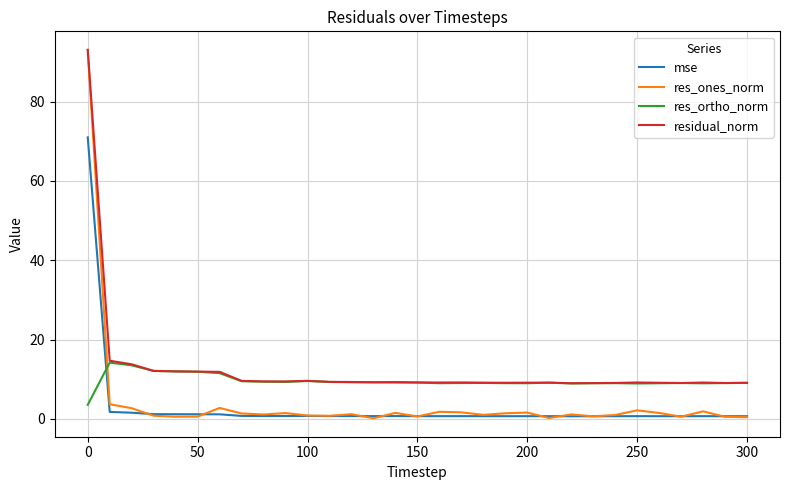

Which series has the widest spread of values?

res_ones_norm